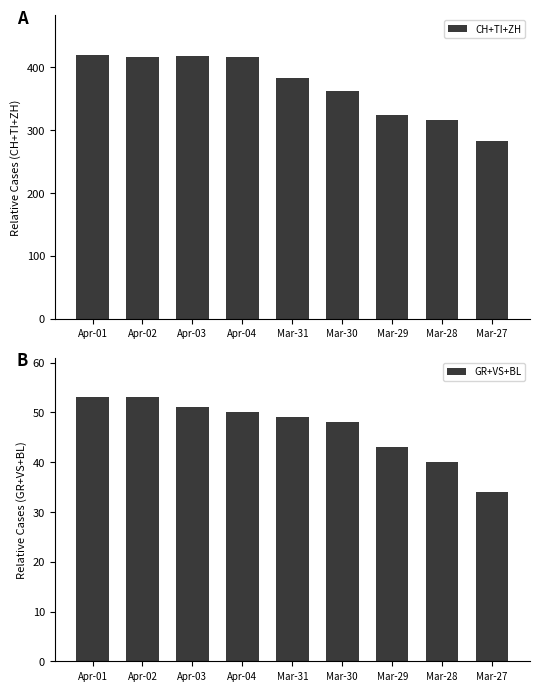

Which series has the largest total across all categories?

CH+TI+ZH